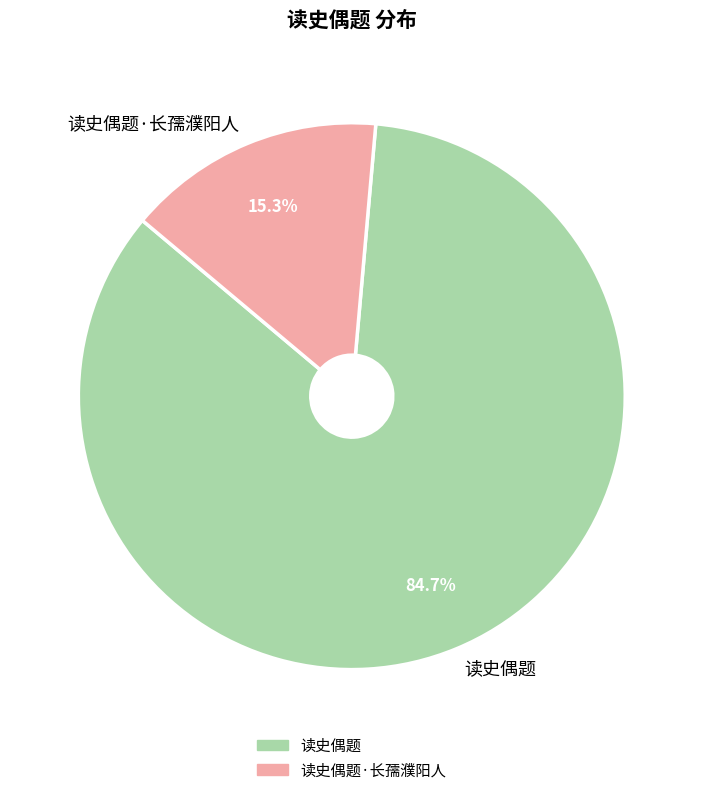

True or false: 读史偶题·长孺濮阳人 accounts for 15% of the total.

True